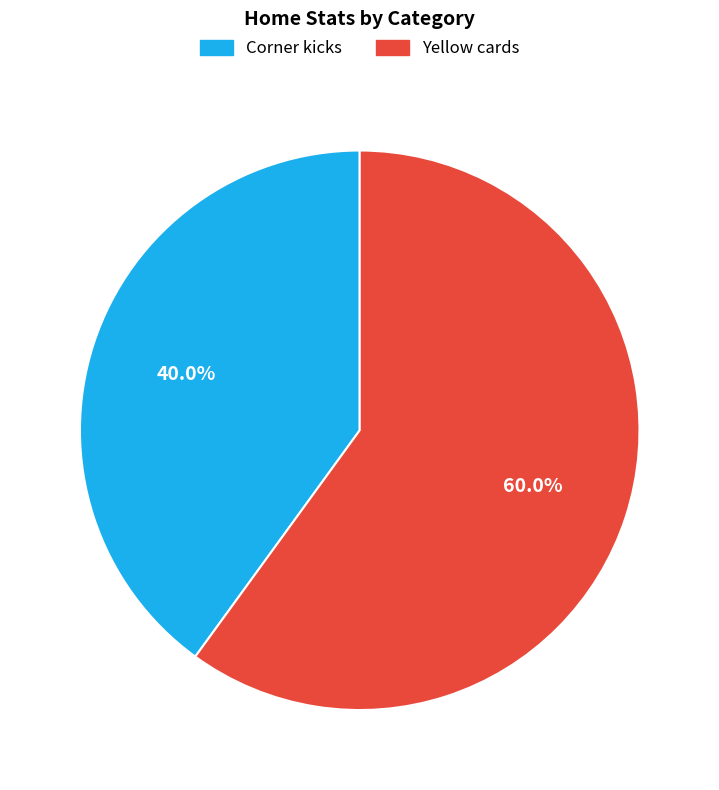

To the nearest percent, what percentage of the pie is Corner kicks?

40%